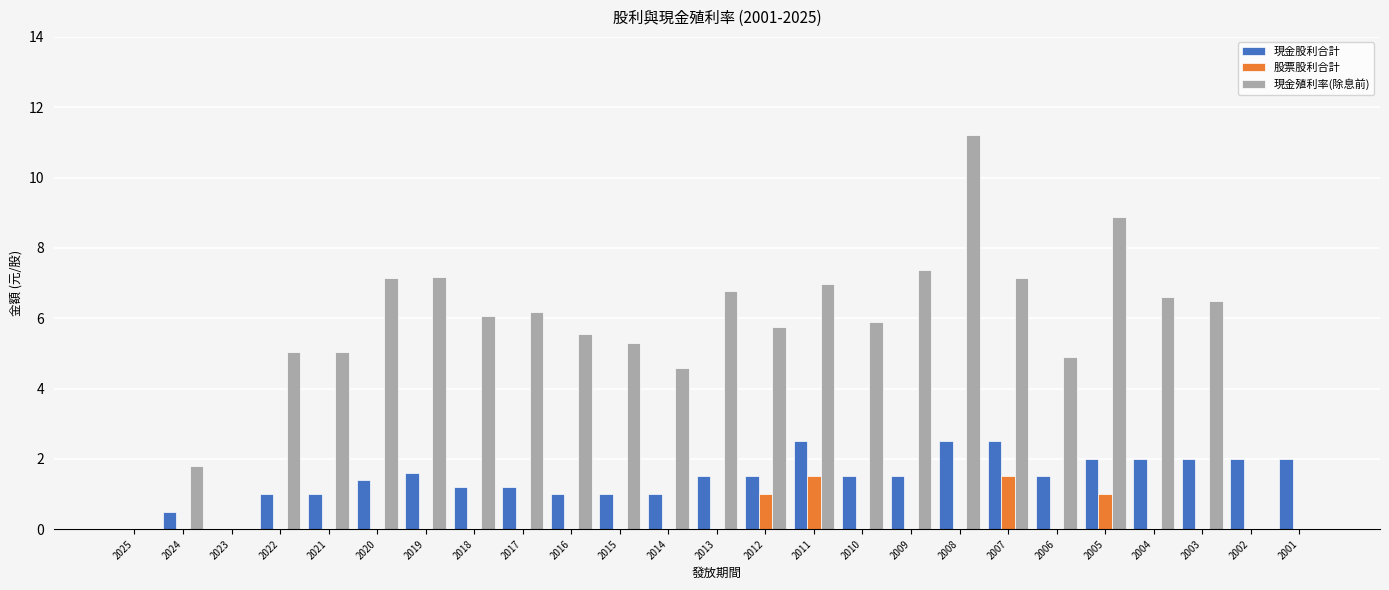

At which category does the chart reach its peak across all series?

2008